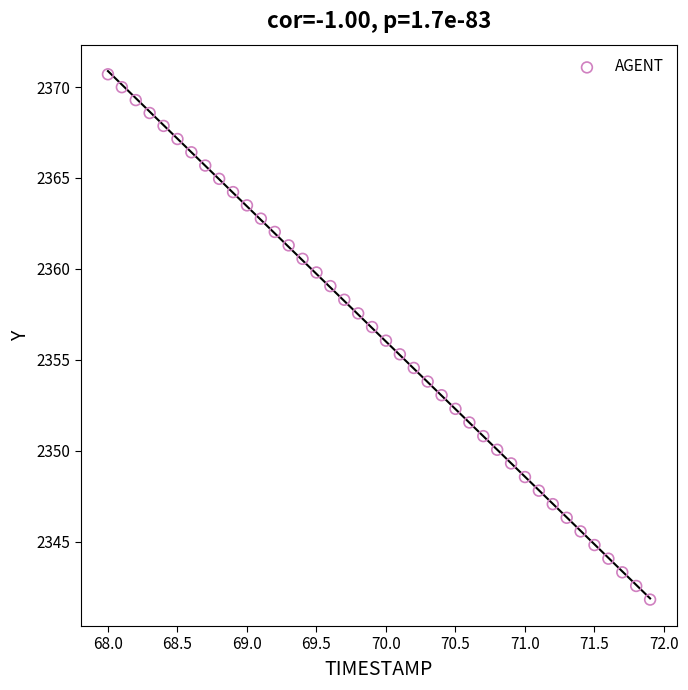

What is the range of Y values (max minus min)?

28.9